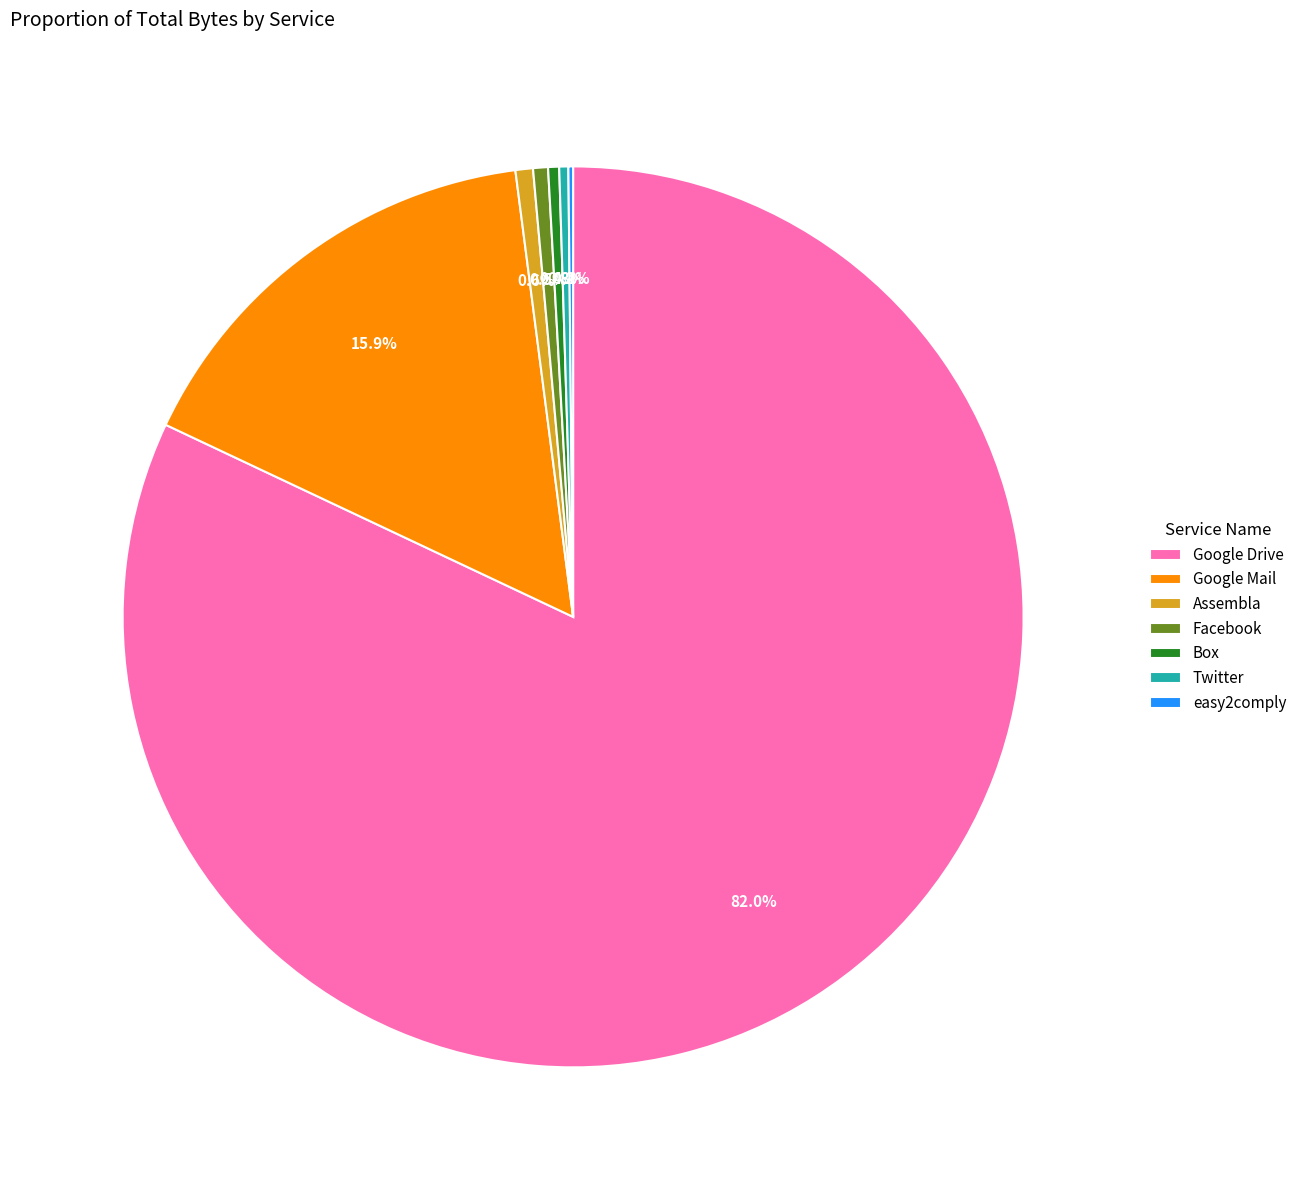

True or false: Box accounts for 13% of the total.

False